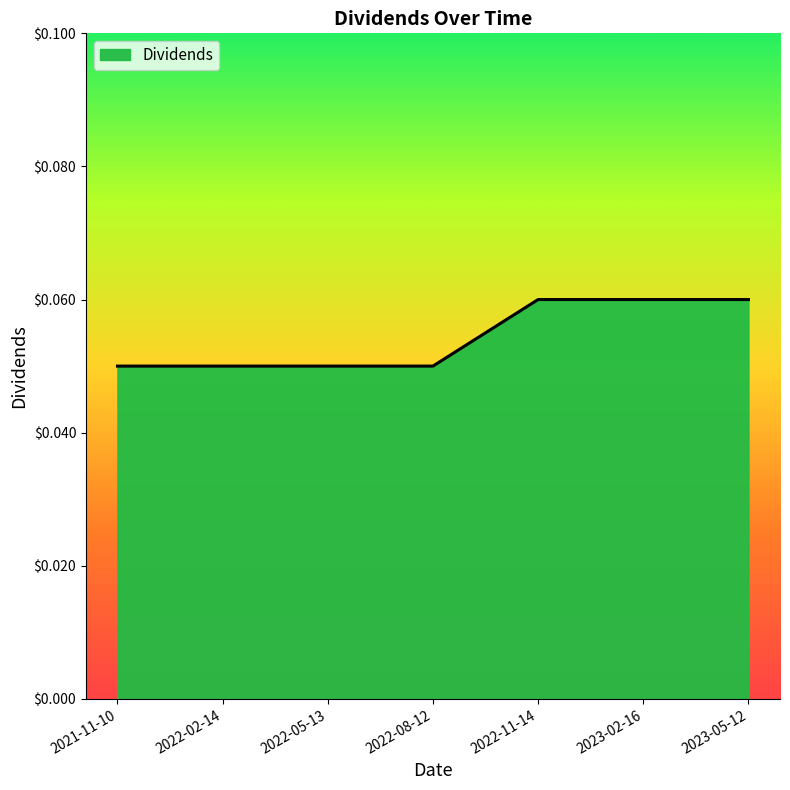

What position from the right is 2022-02-14?

6